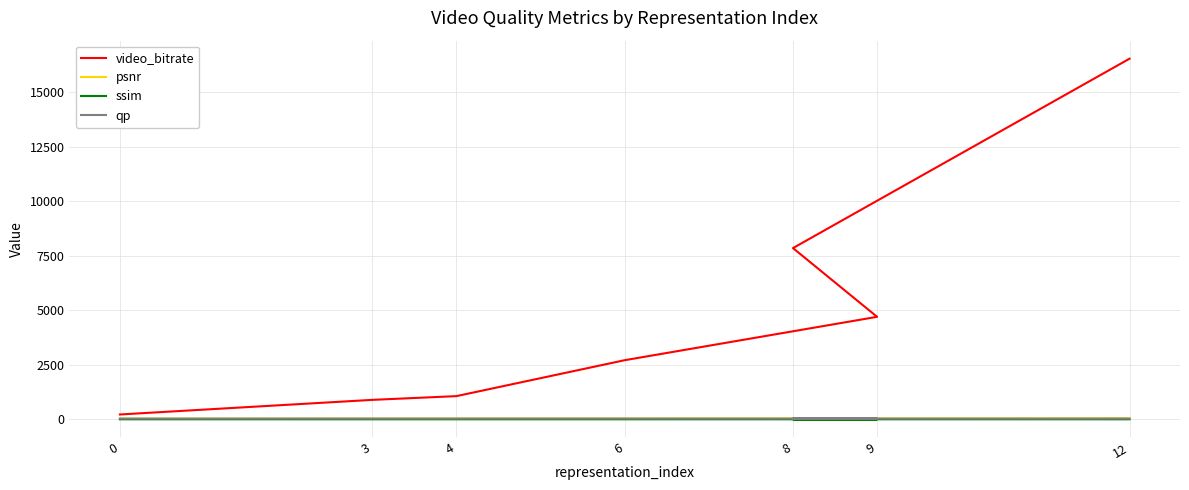

True or false: qp has a value of 55.0 at 12.

False